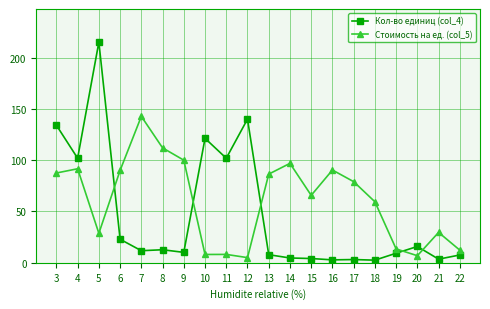

What is the total value across all series at 9?

110.2